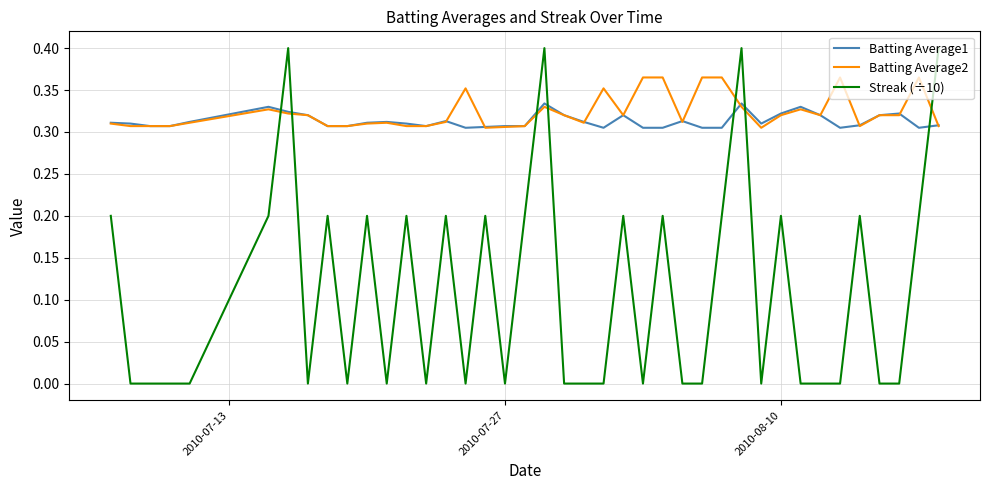

Rank the series by their maximum value, from highest to lowest.

Streak (÷10), Batting Average2, Batting Average1